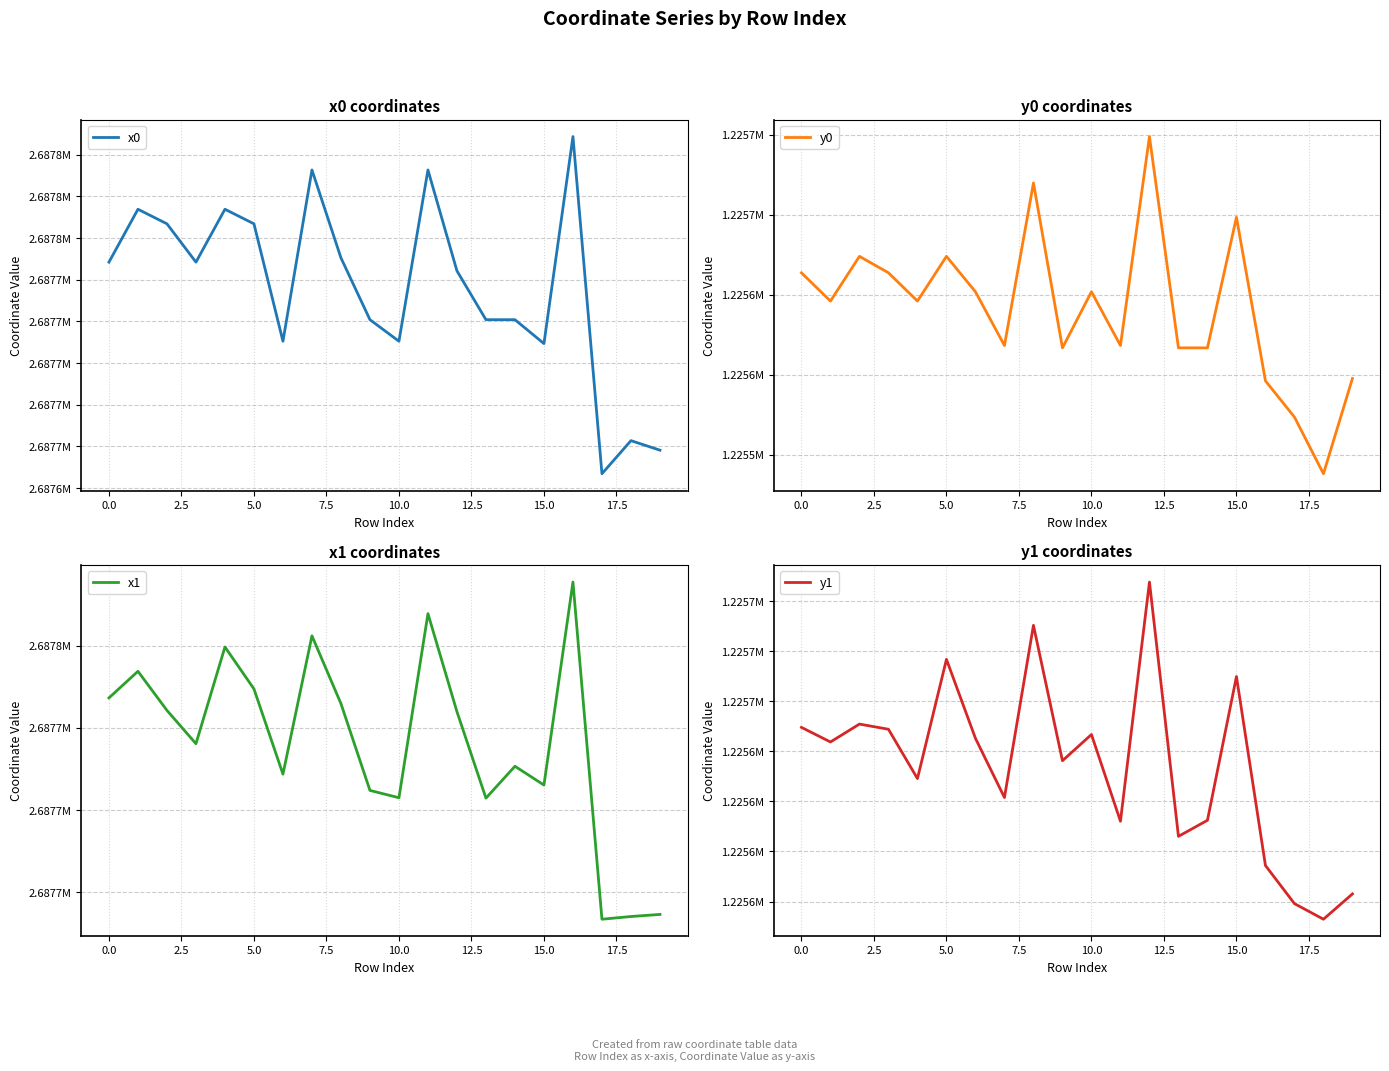

The y0 series shows 1225663.7 at 5.0. True or false?

True